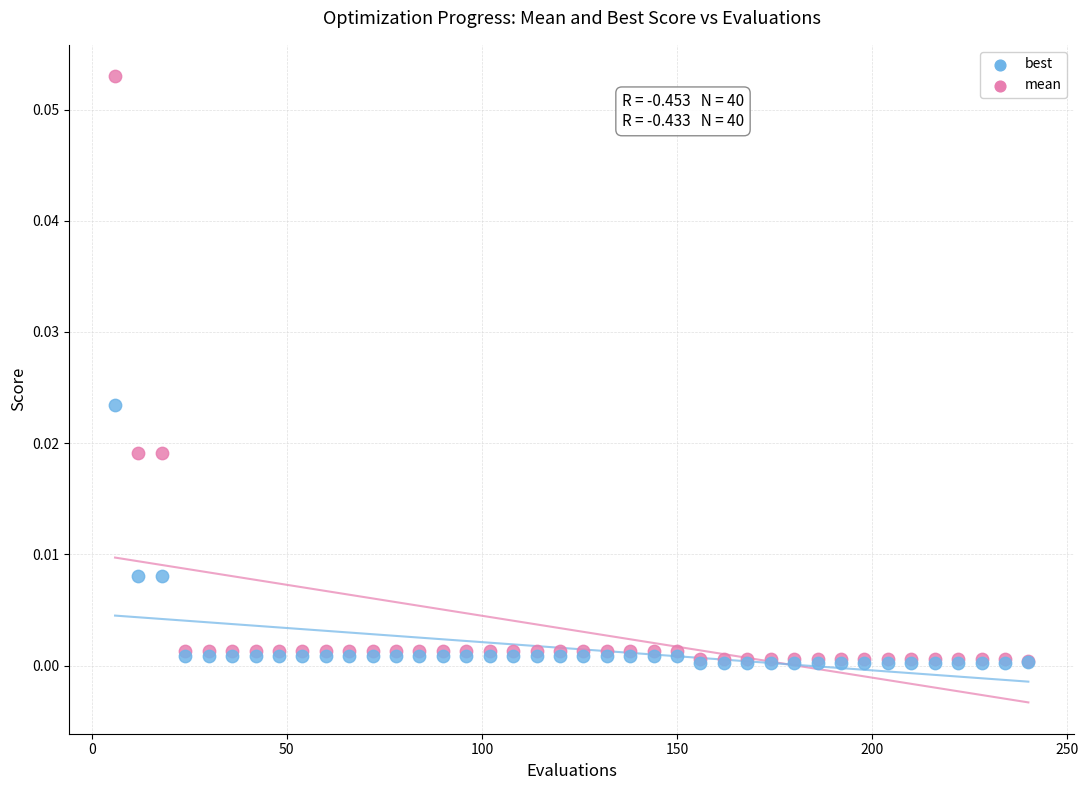

What are all the series names shown in the legend?

best, mean